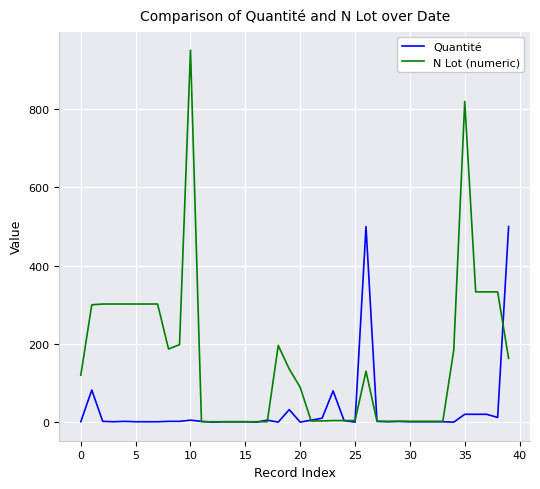

Which series has the largest total across all categories?

N Lot (numeric)